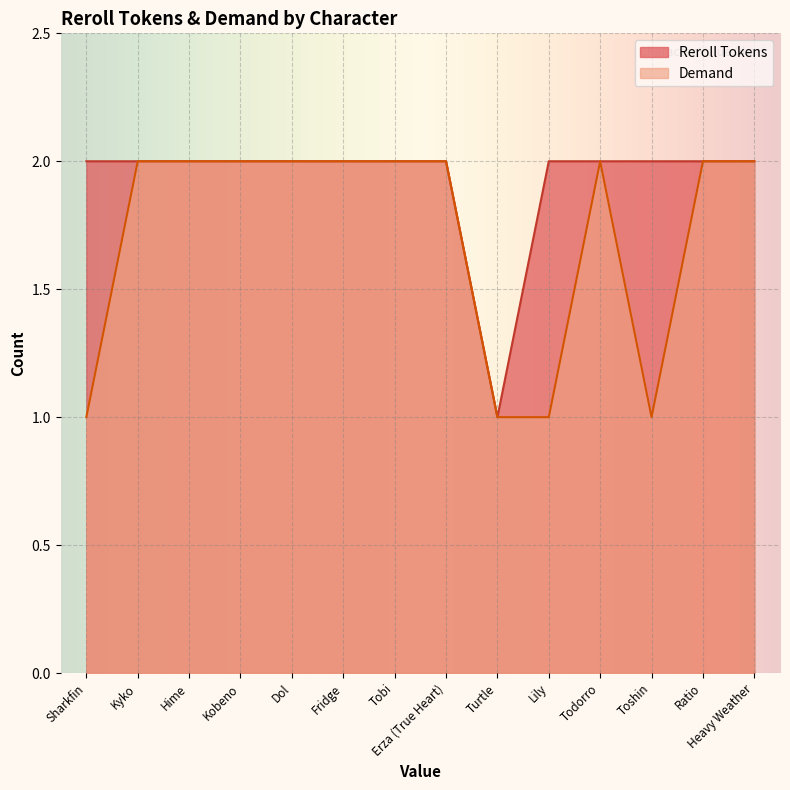

True or false: Demand has more than 0 points higher than both neighbors.

True